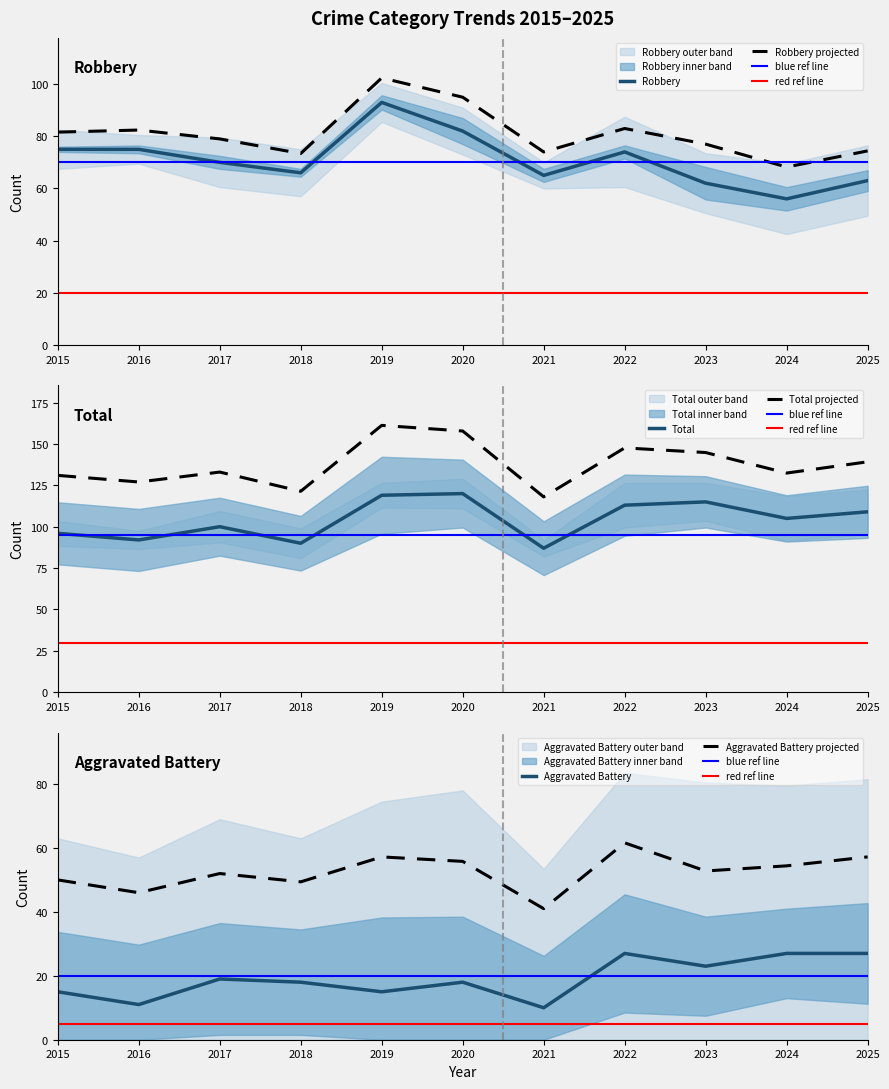

True or false: Total and Aggravated Battery cross at least once.

False